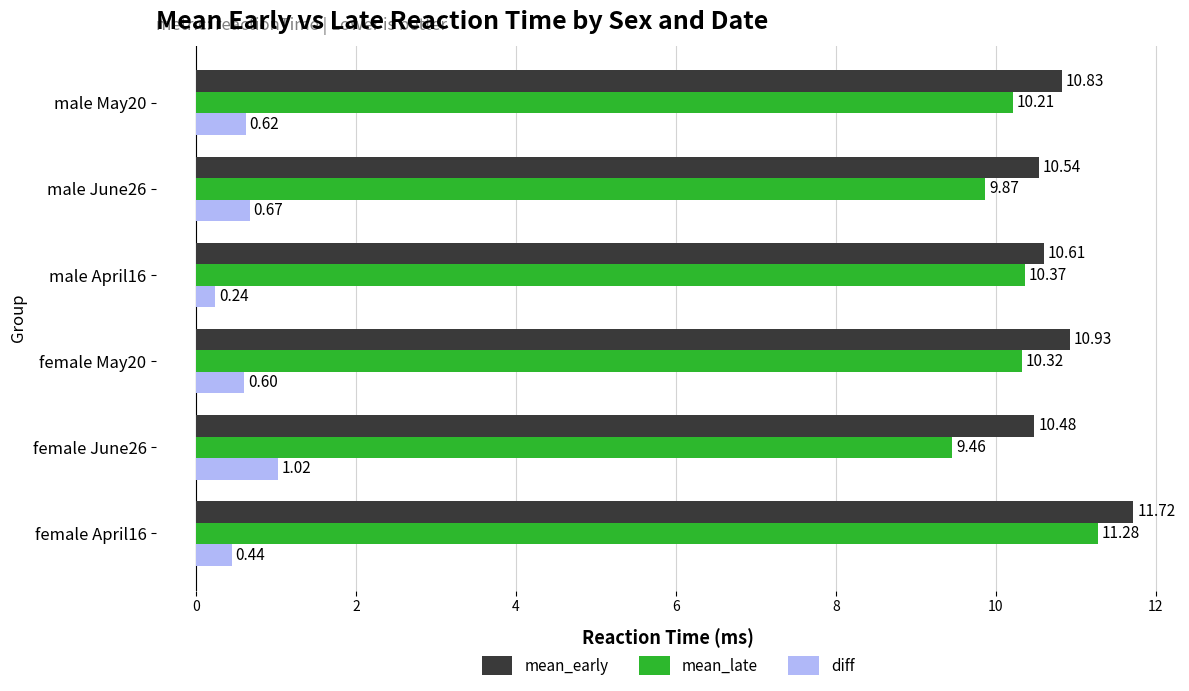

What is the difference between the highest and lowest values at male May20?

10.2